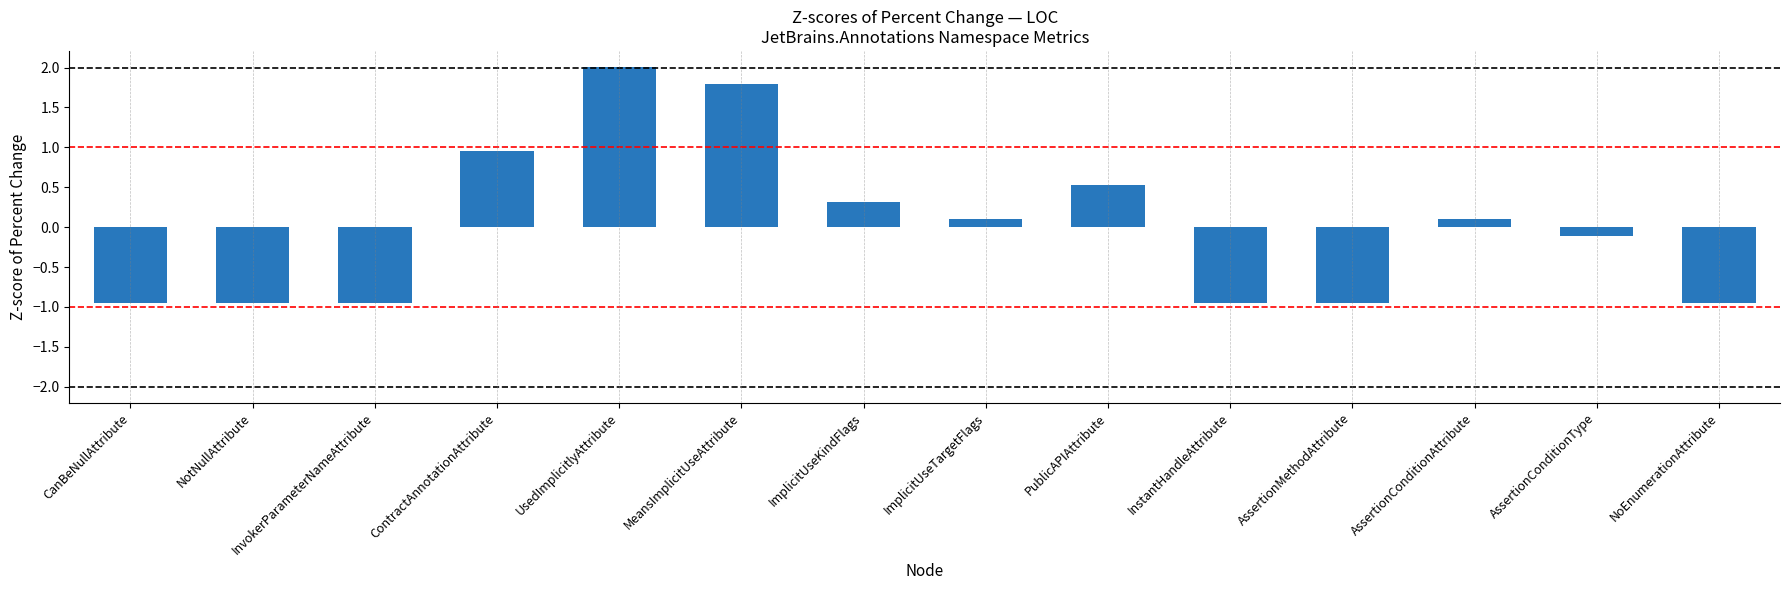

What is the label of the 14th bar from the left?

NoEnumerationAttribute